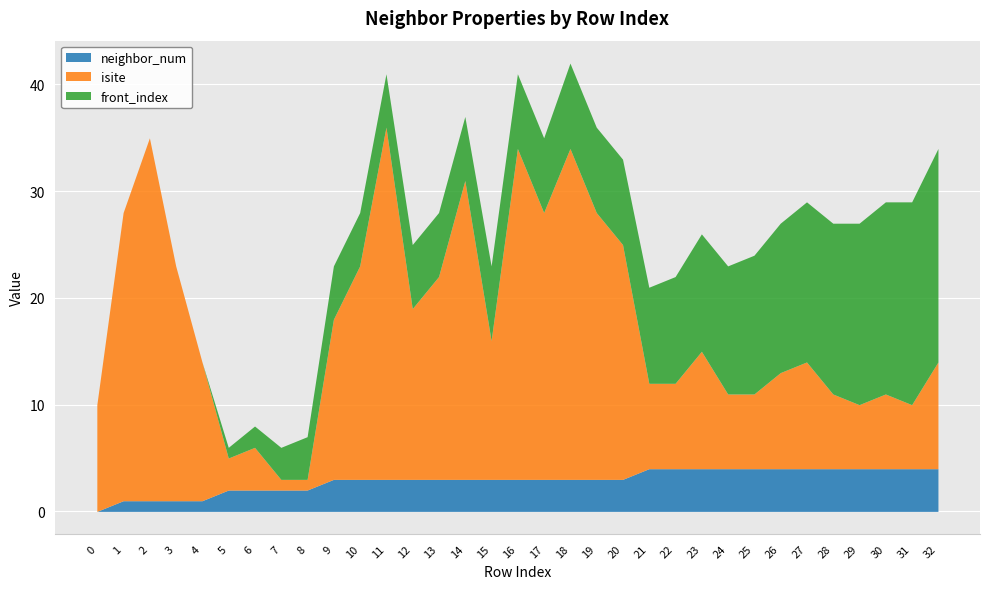

Is the value of front_index at 6 greater than the value of isite at 7?

Yes